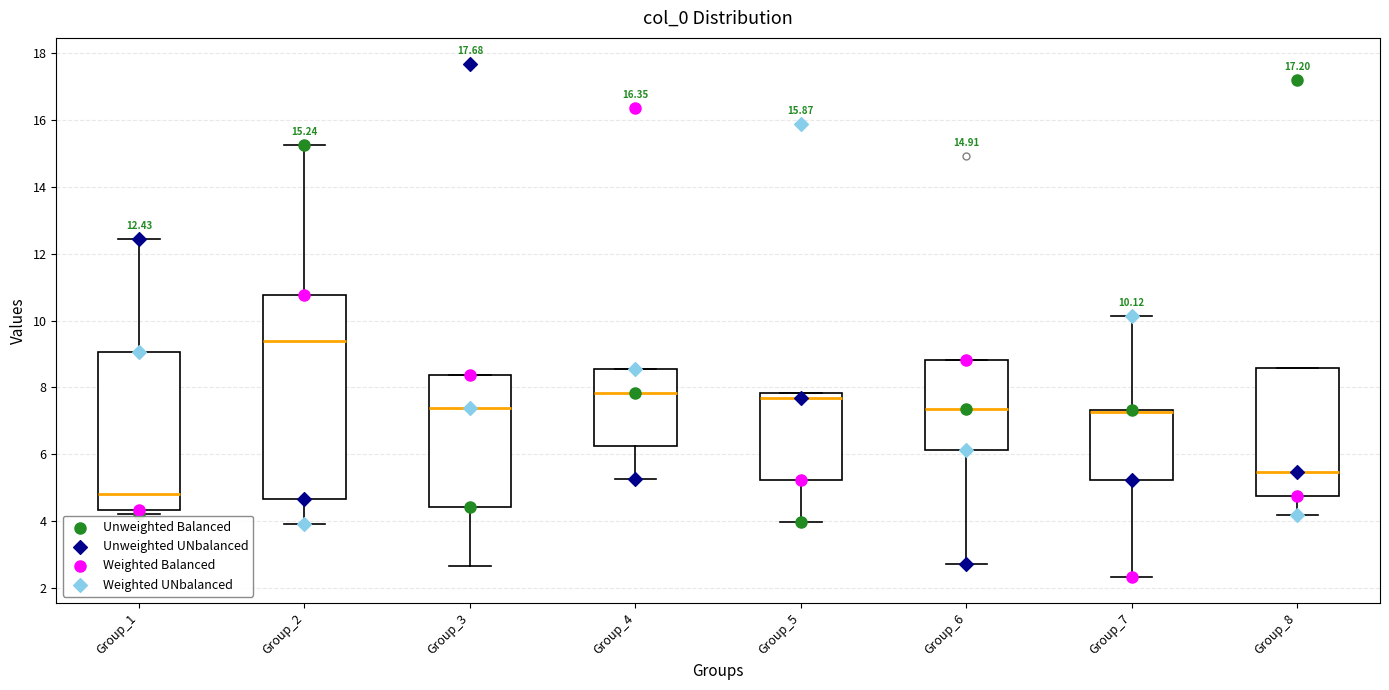

Comparing the boxes themselves (not the whiskers), which one is the tallest?

Group_2